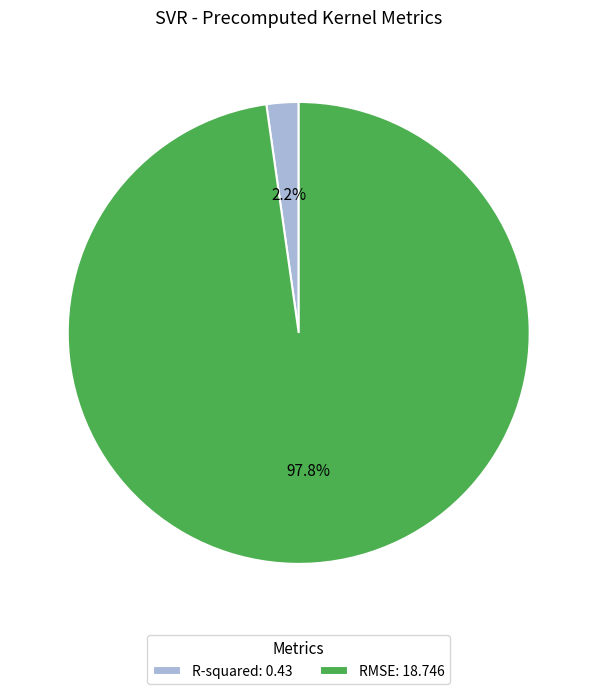

What is the smallest slice in the pie chart?

R-squared